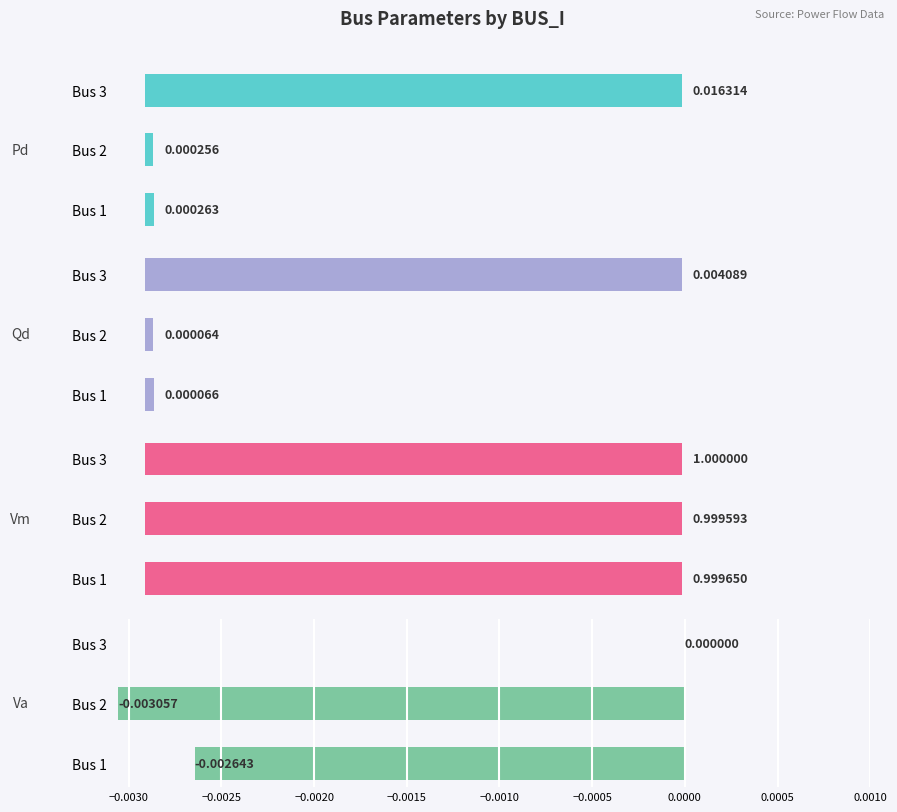

How many values in the Va series are below 0?

2